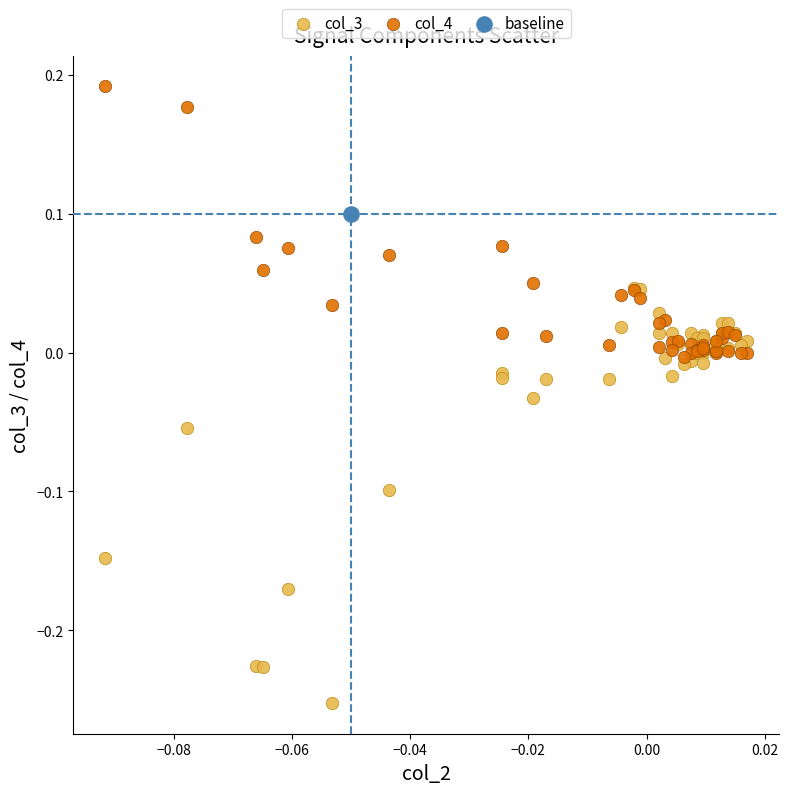

Which series contains the lowest Y value?

col_3